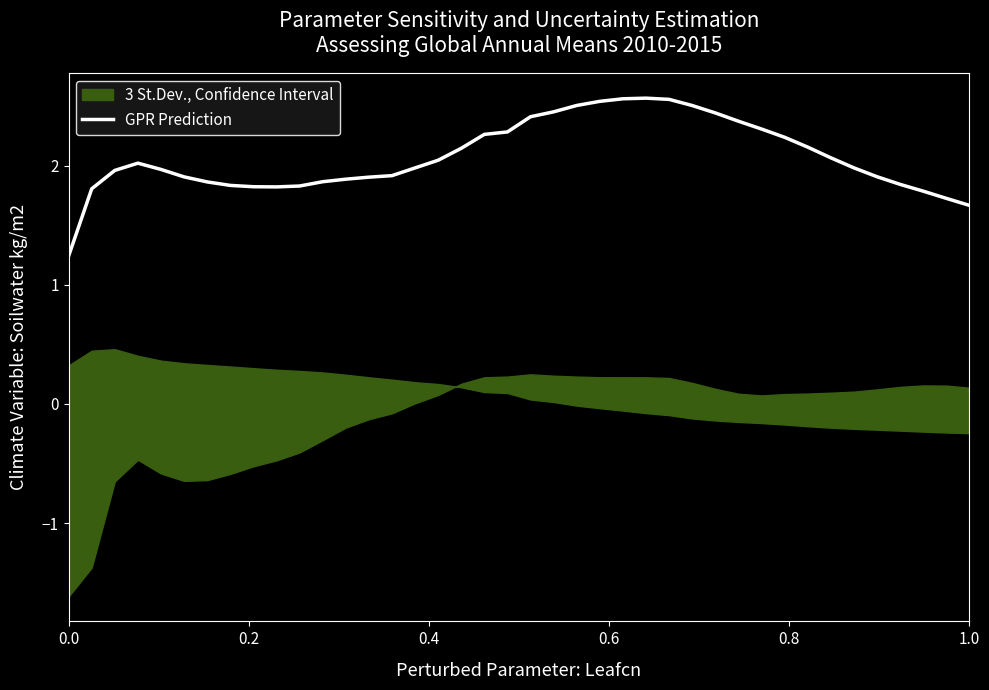

Does the chart display data point markers on the line(s)?

No